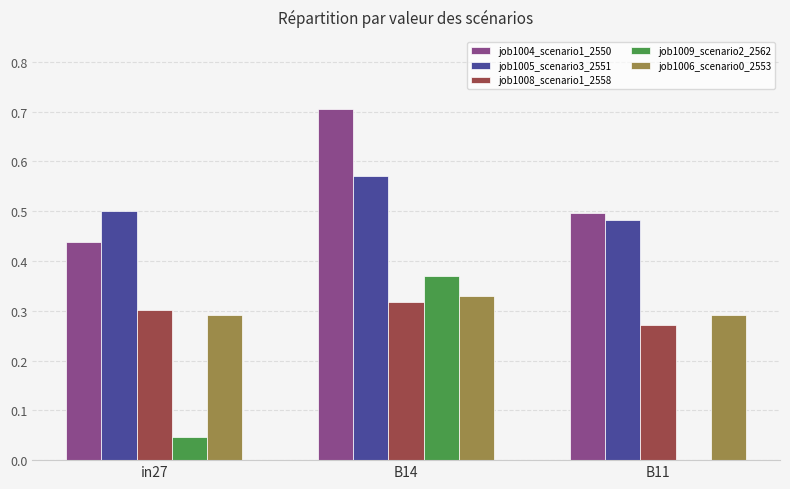

At which category does the chart reach its peak across all series?

B14